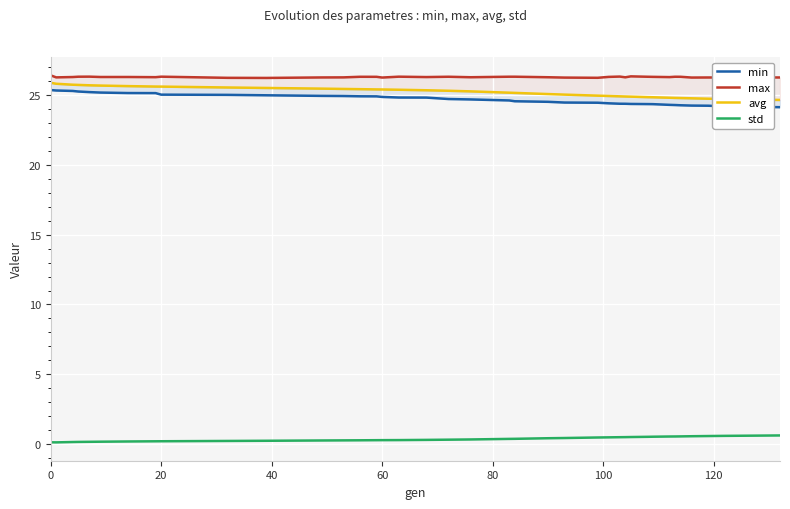

Which series has the widest spread of values?

avg